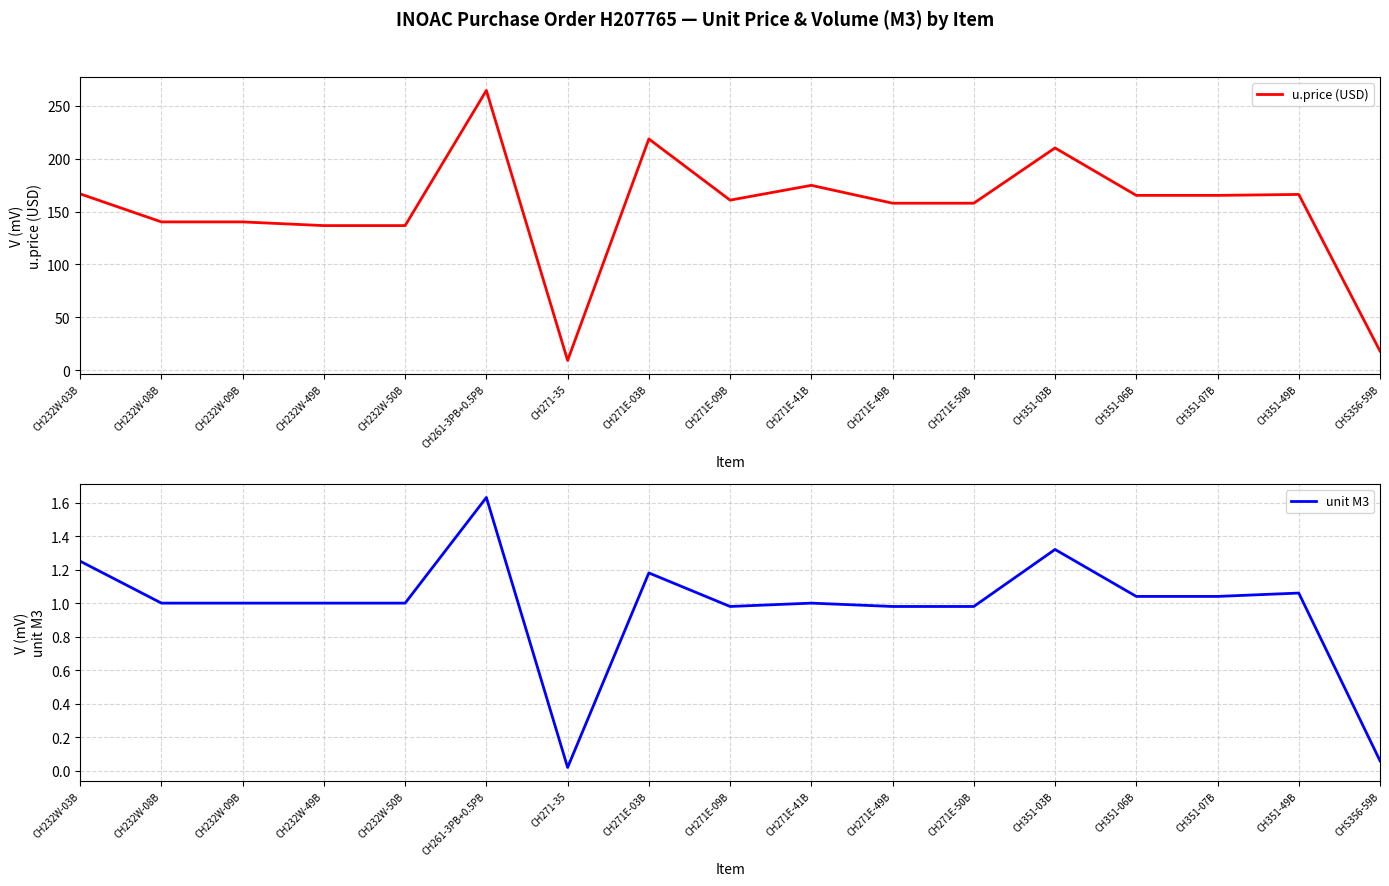

How many interior local valleys does the unit M3 series have?

2